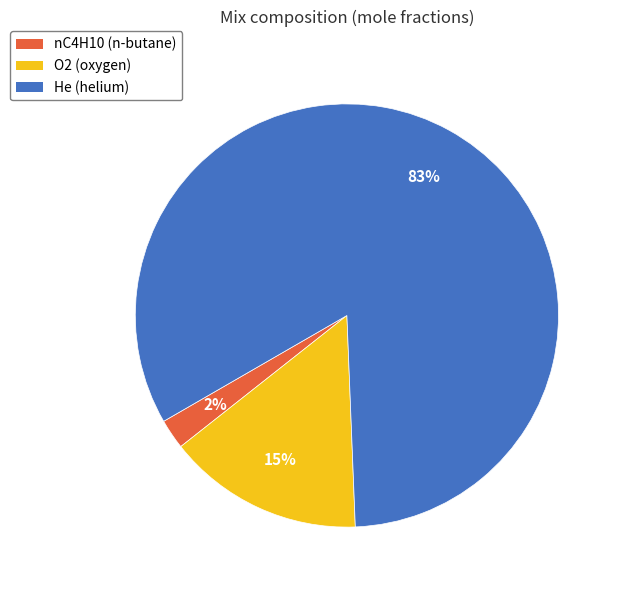

Which slice is the largest?

He